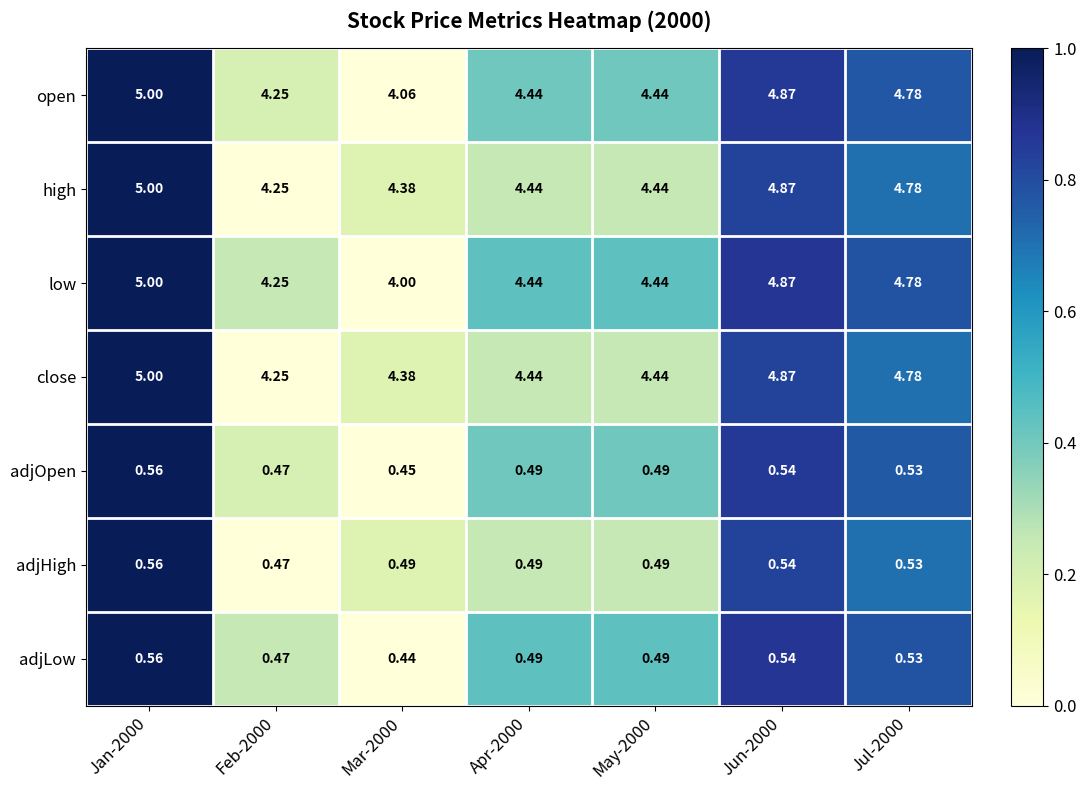

Which series has the widest spread of values?

low